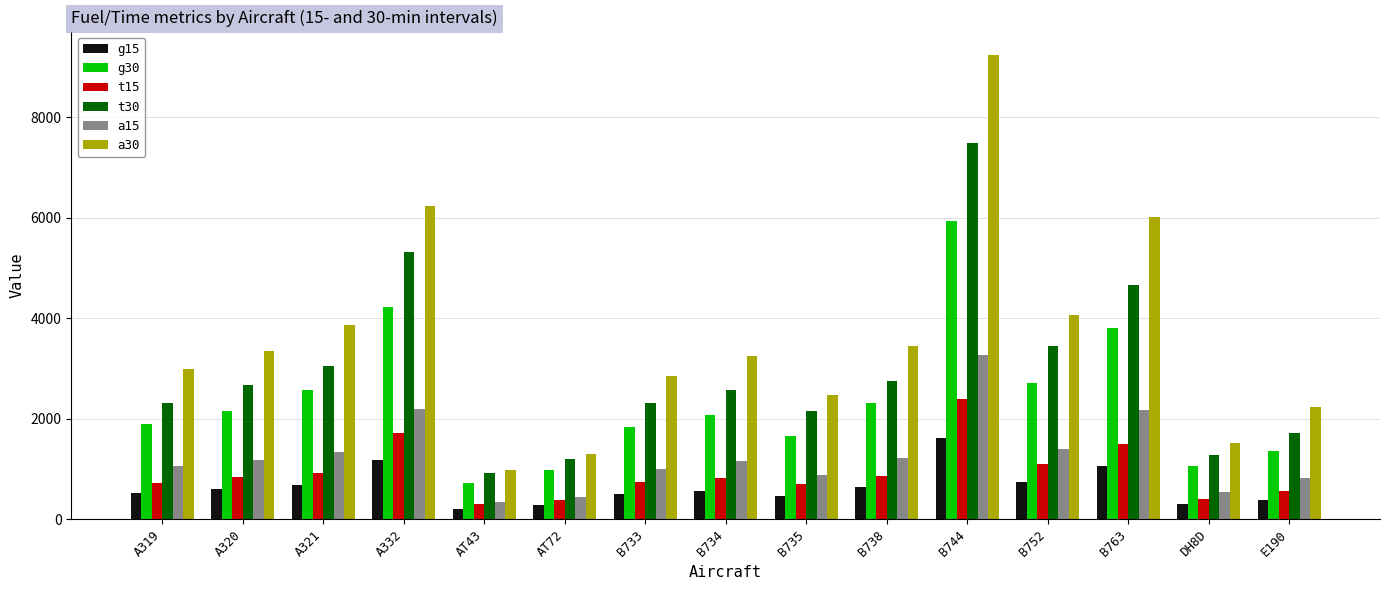

What is the greatest value displayed?

9242.1